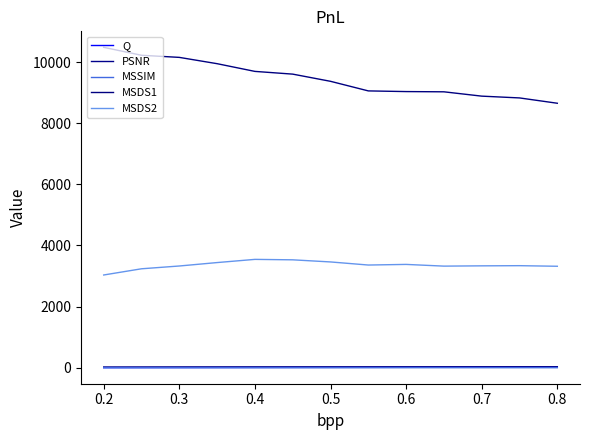

Which label corresponds to the largest value in the chart?

0.2